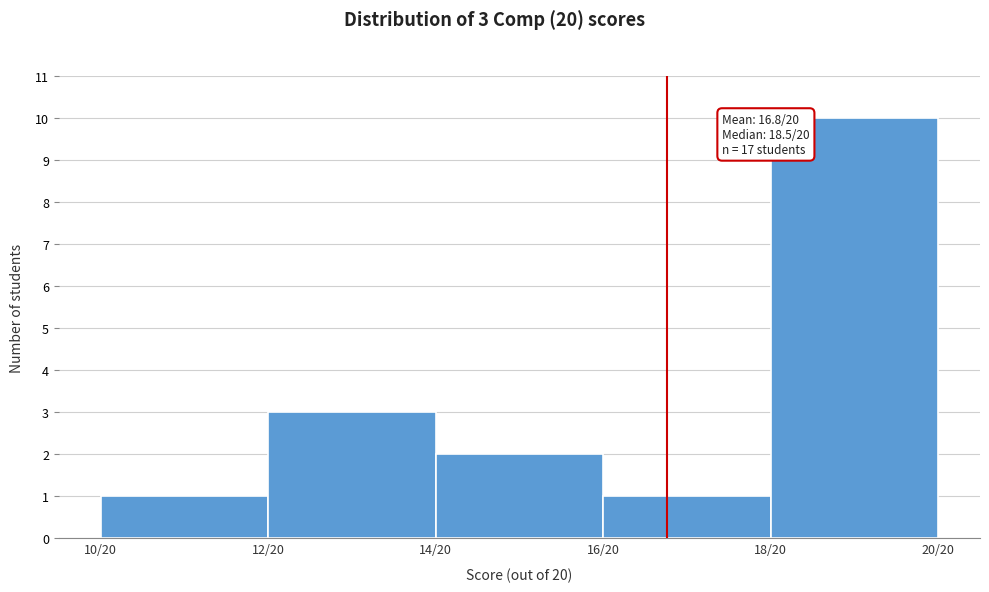

Reading left to right, what are all the values shown in this chart?

10/20=1	12/20=3	14/20=2	16/20=1	18/20=10